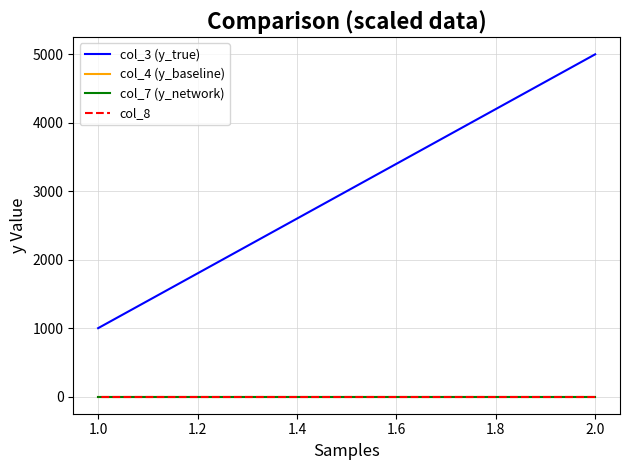

Which has a higher value, 2.0 or 1.0?

2.0